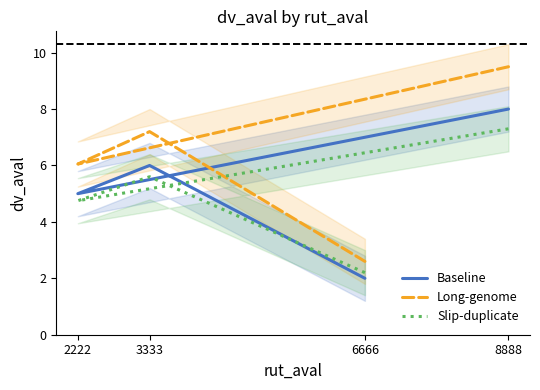

Reading right to left, list all the values displayed in this chart.

Baseline: 6666=2.0	3333=6.0	2222=5.0	8888=8.0
Long-genome: 6666=2.6	3333=7.2	2222=6.0	8888=9.5
Slip-duplicate: 6666=2.2	3333=5.6	2222=4.8	8888=7.3